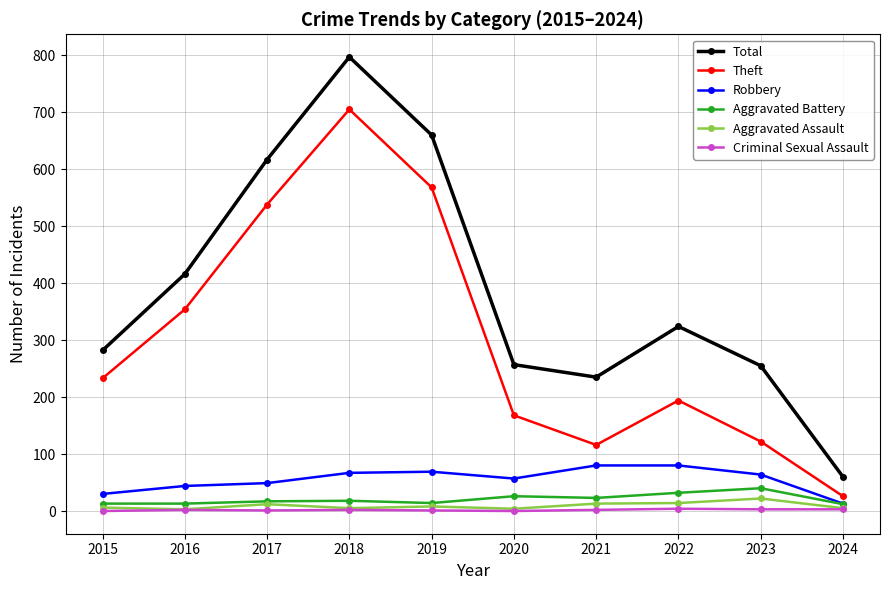

What is the value of the Robbery point at the 6th from the left?

57